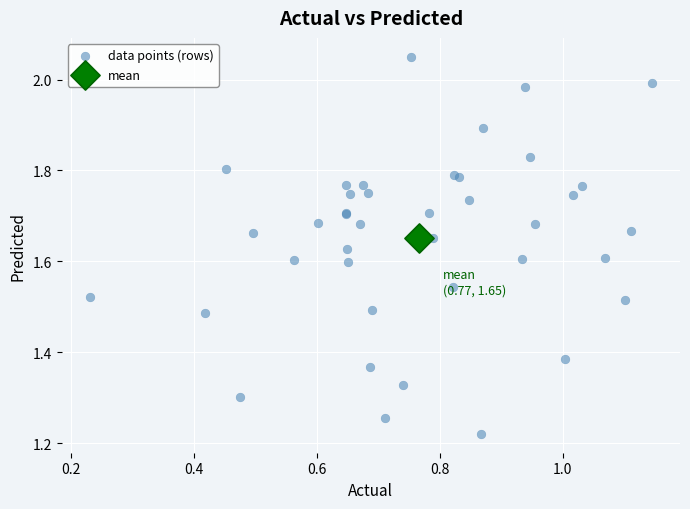

What are all the series names shown in the legend?

data points (rows), mean